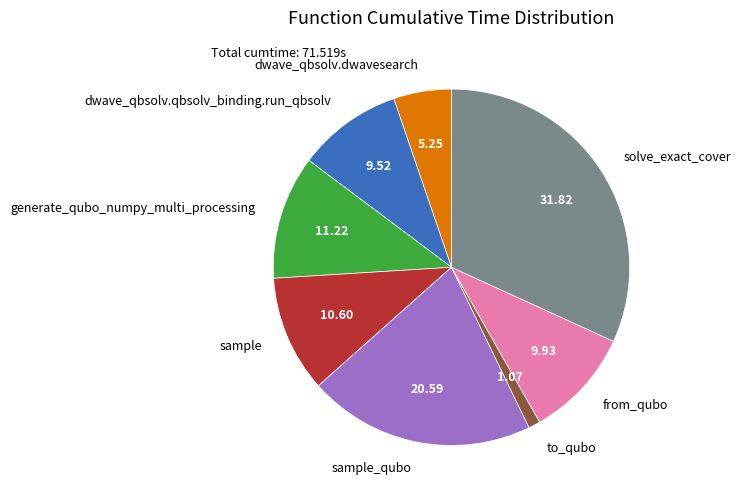

Is the sum of dwave_qbsolv.dwavesearch and generate_qubo_numpy_multi_processing greater than half?

No